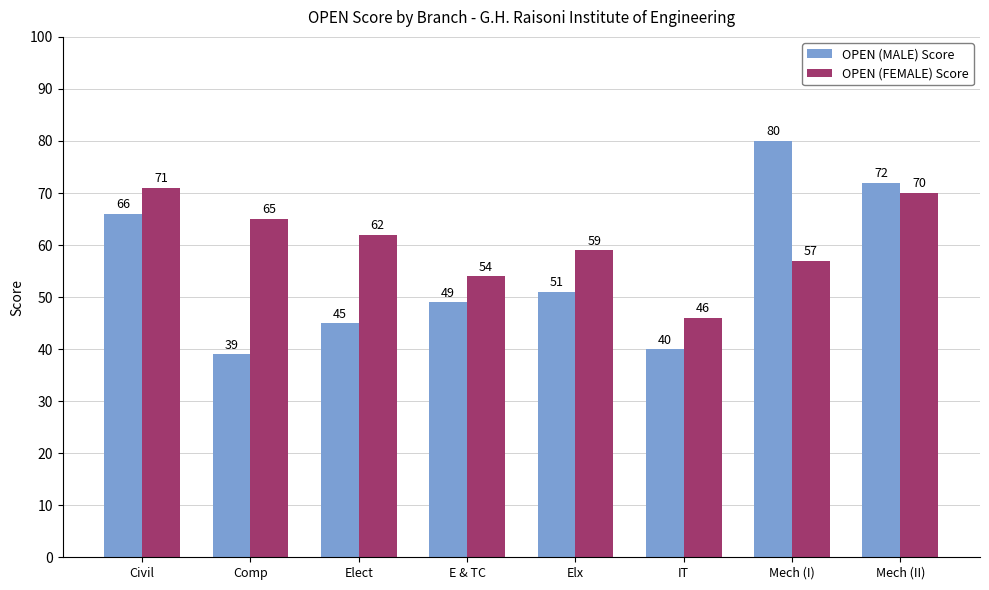

The OPEN (MALE) Score series shows 80 at Mech (I). True or false?

True